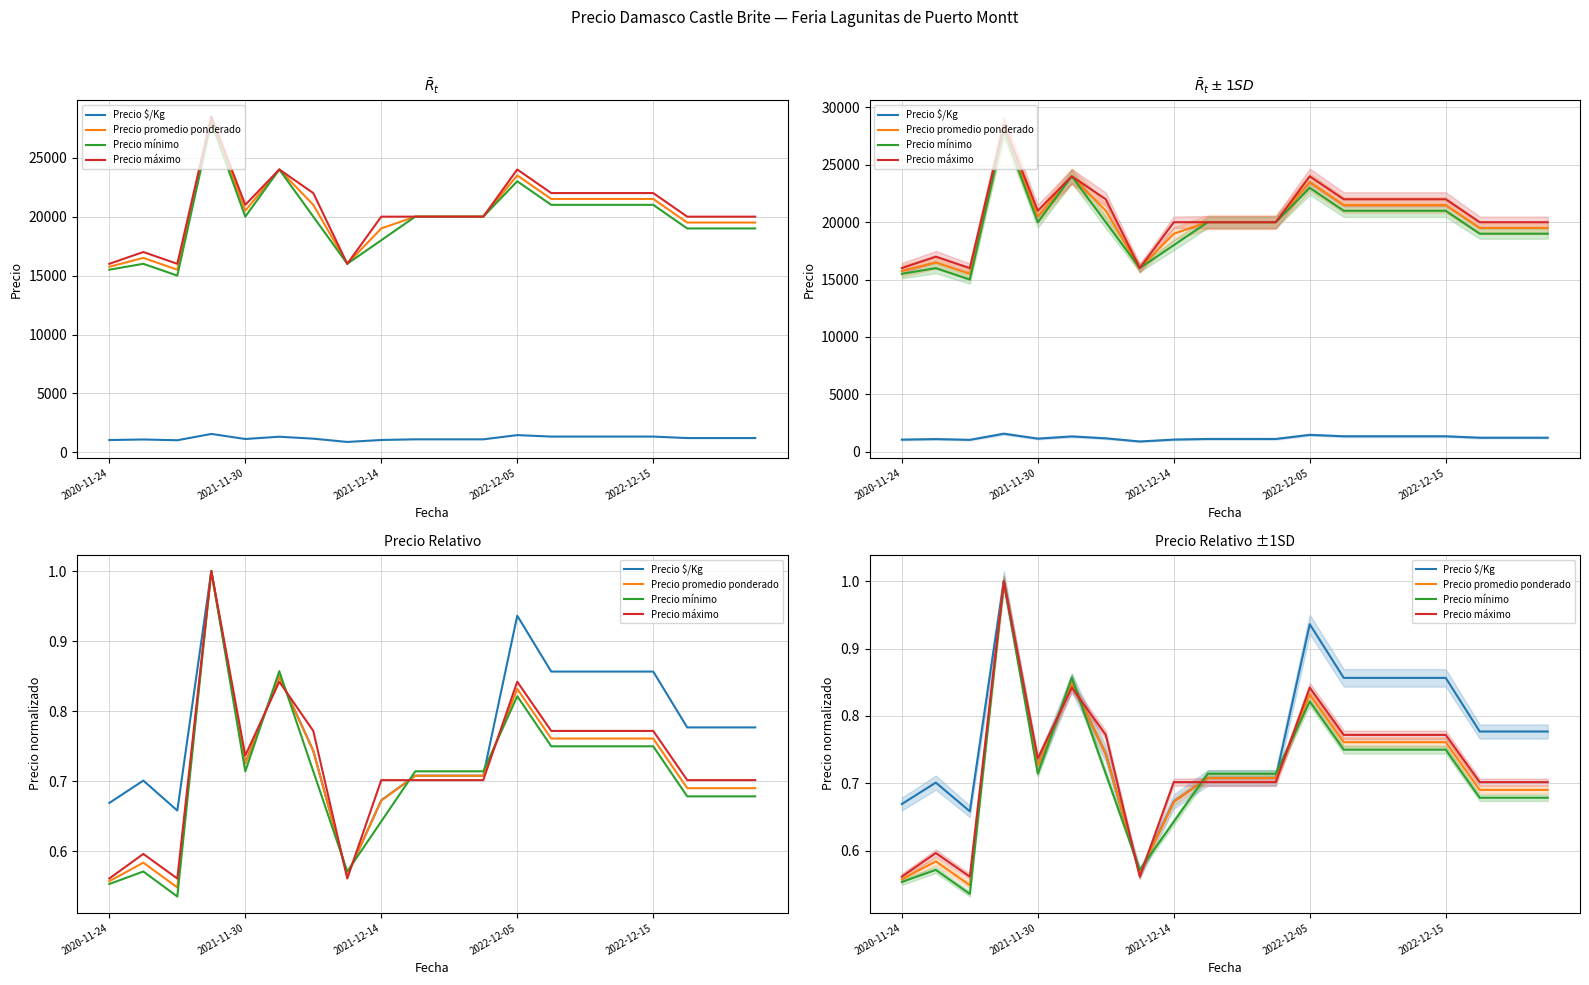

True or false: Precio mínimo has a value of 0.7 at 2020-11-24.

False